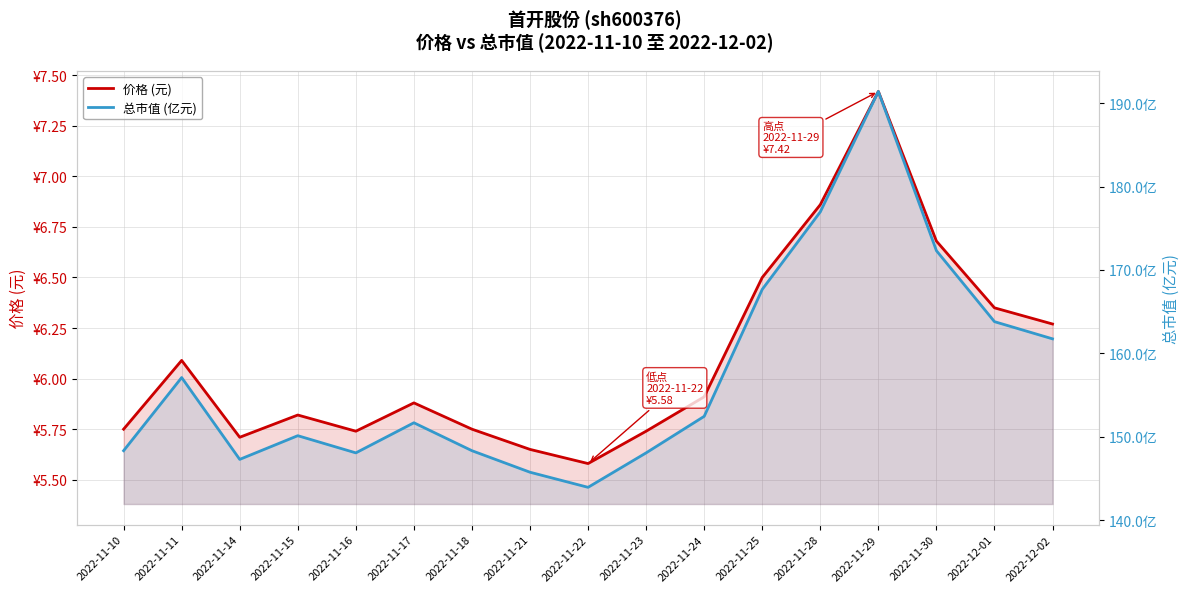

What is the total value across all series at 2022-11-15?

155.9